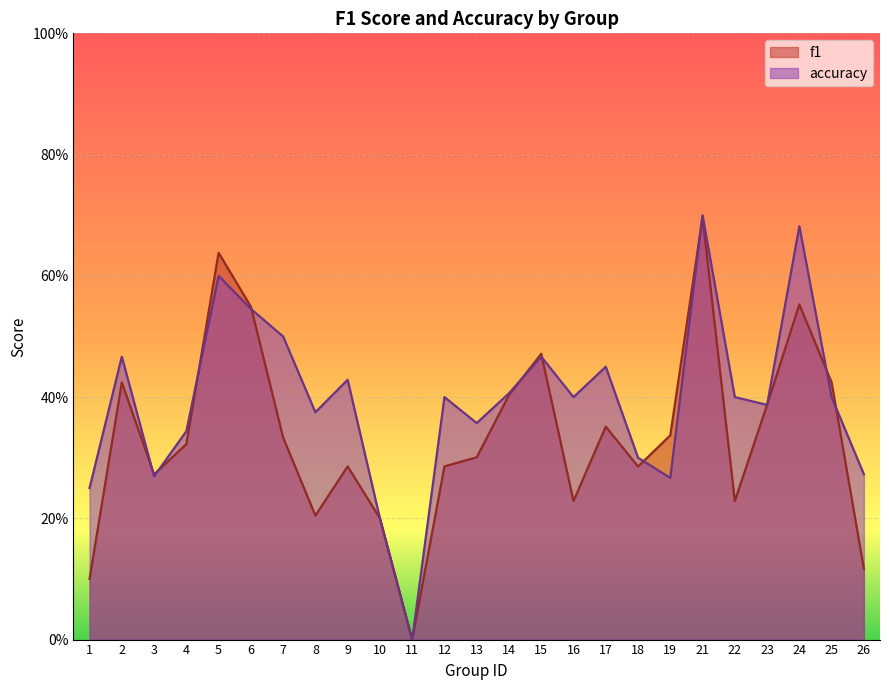

Which category has the lowest value across all series?

11